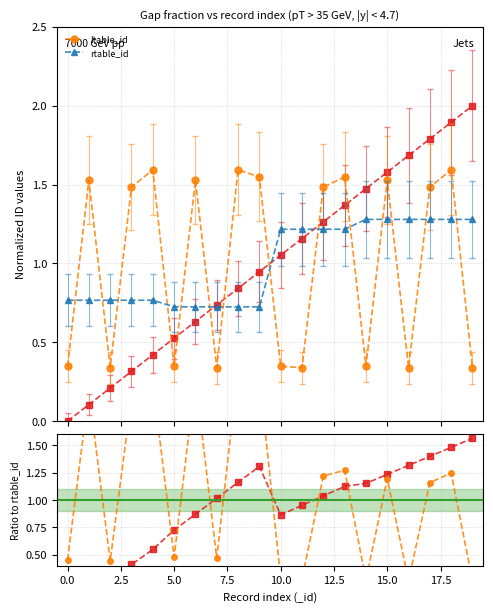

What is the lowest value of the rtable_id series?

0.7